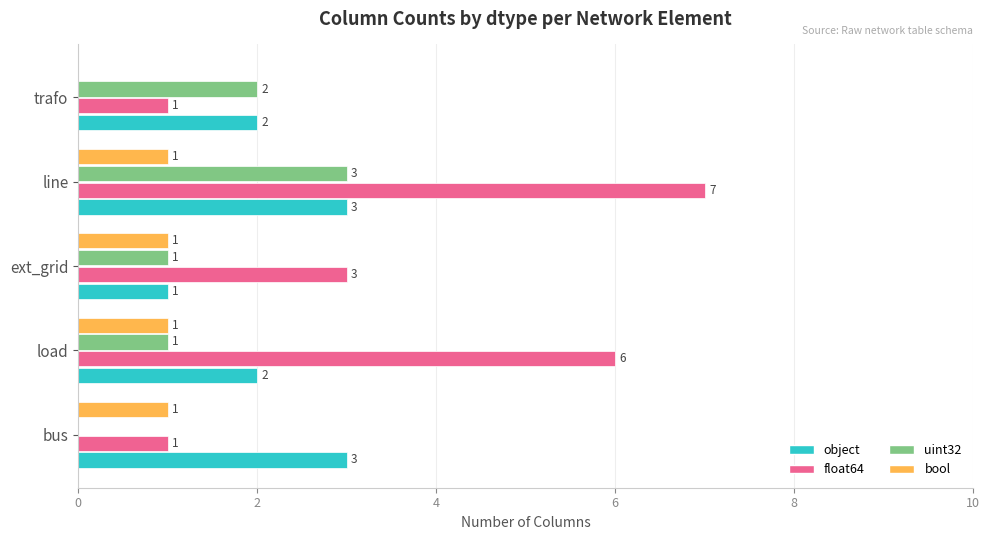

Which series changed the most between load and ext_grid?

float64